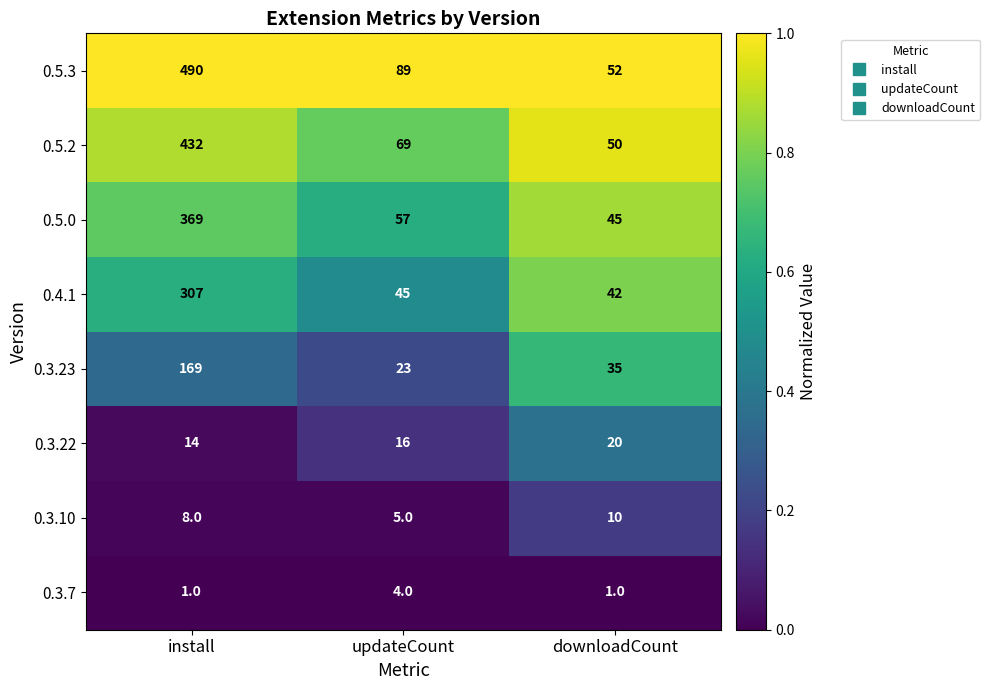

Where is 0.3.22 nearest to the value 17?

updateCount